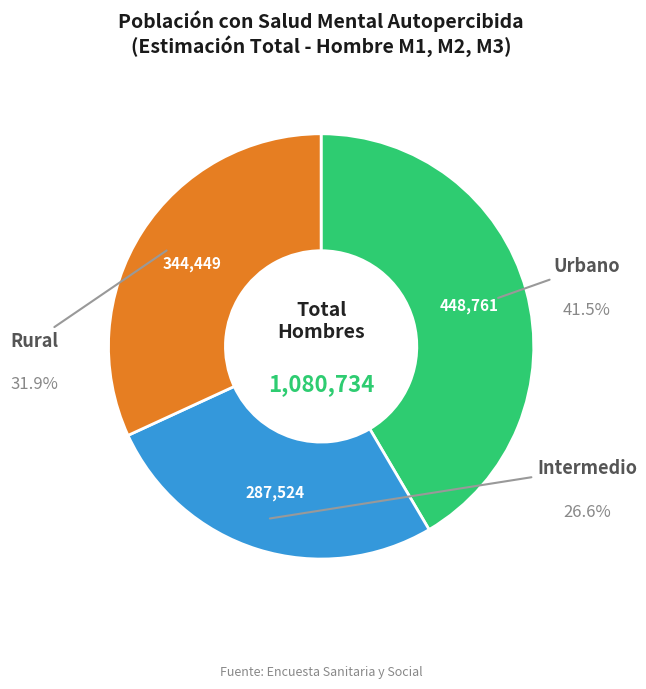

Does any single category account for the majority?

No